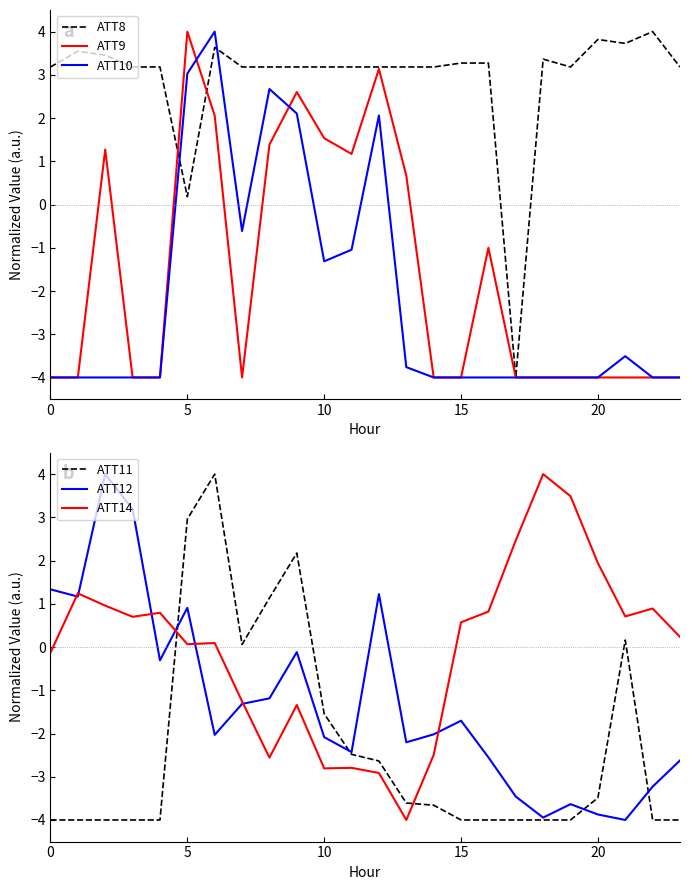

Is it true that ATT8 equals 3.2 at 0?

True